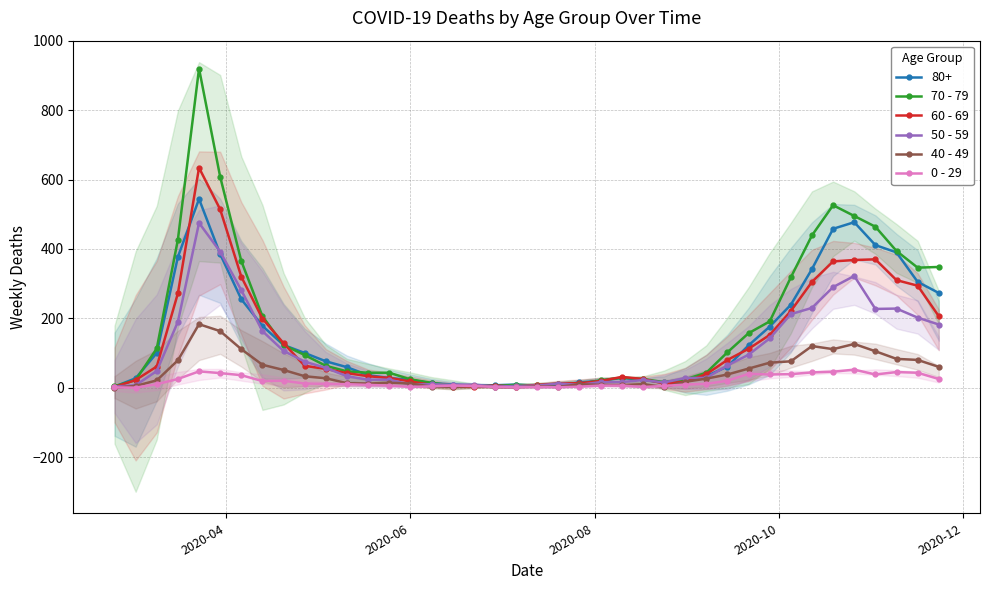

Which series ends up on top after the final intersection of 50 - 59 and 60 - 69?

60 - 69